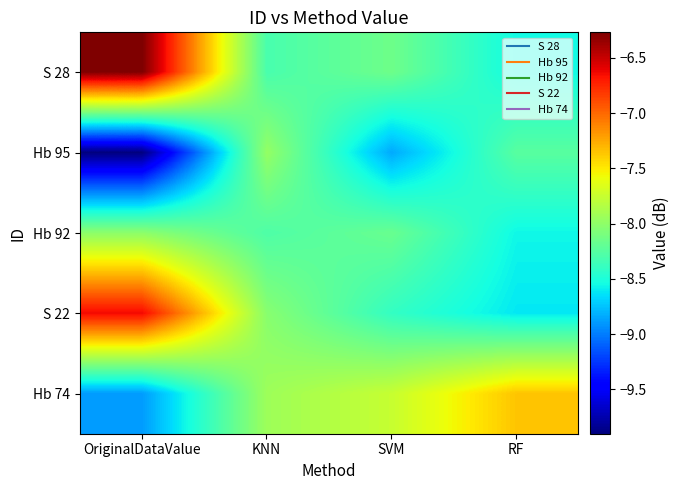

List the series in order of their peak value, lowest first.

Hb 92, Hb 95, Hb 74, S 22, S 28